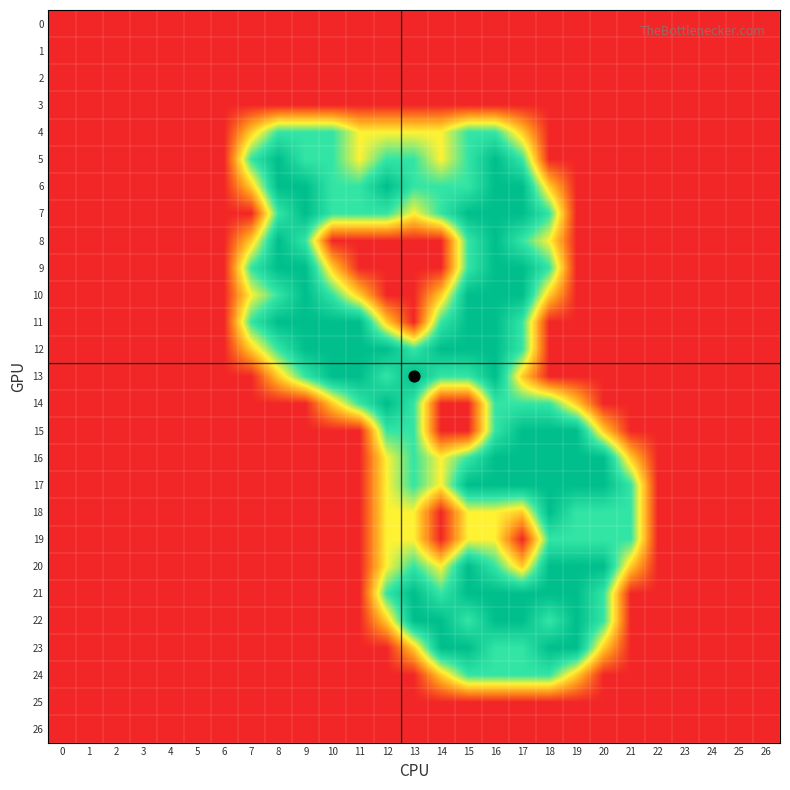

At which category is the sum across all series the highest?

16